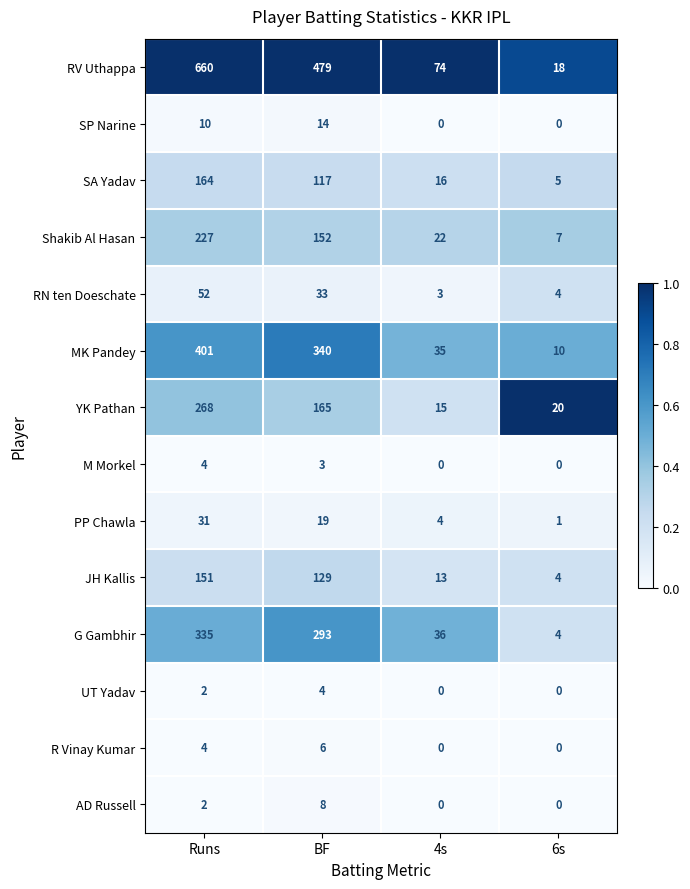

Which category has the highest value across all series?

Runs